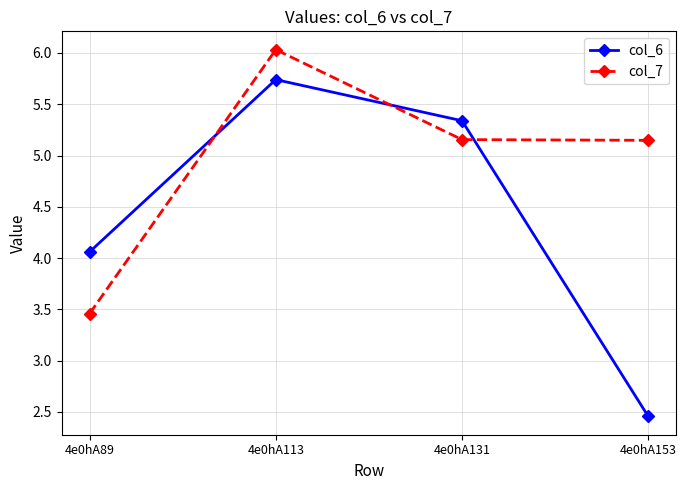

True or false: col_7 has more than 1 points higher than both neighbors.

False